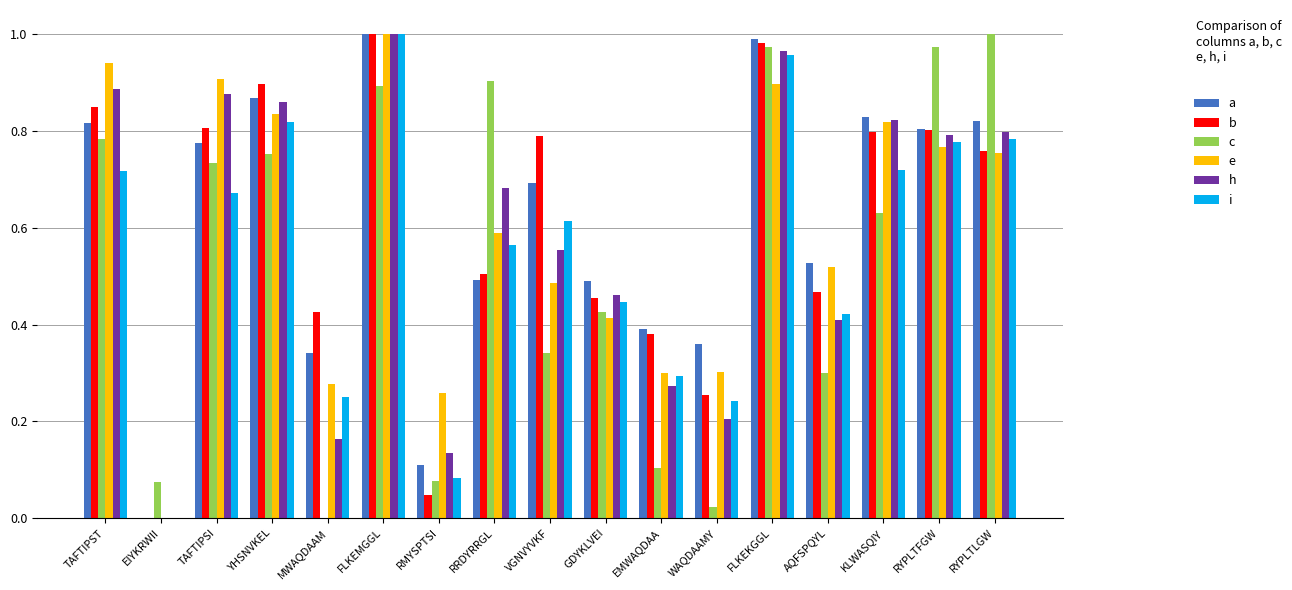

Is the value of b at TAFTIPST greater than the value of a at AQFSPQYL?

Yes